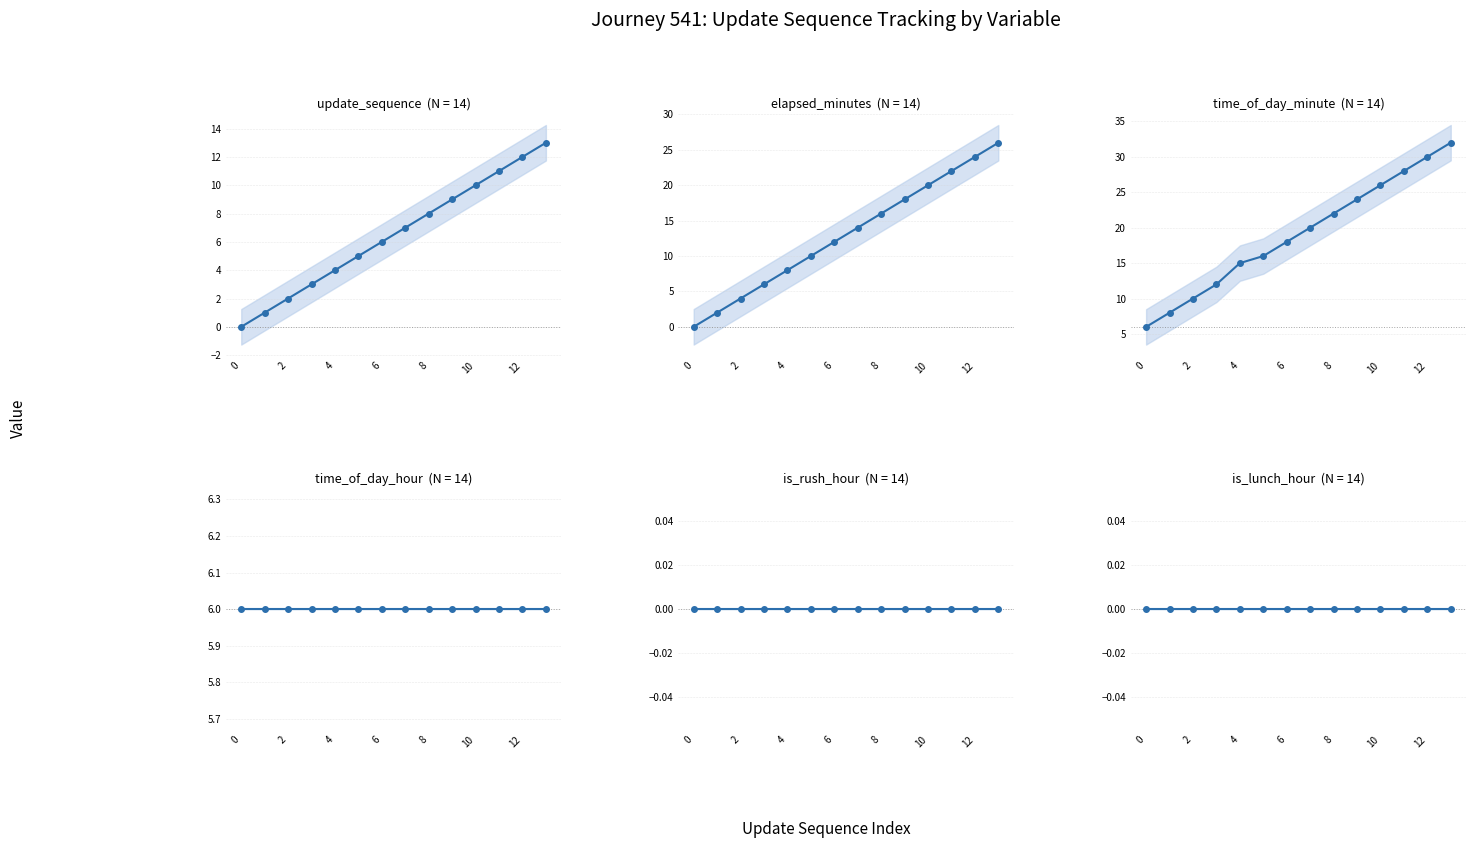

Which series has the largest total across all categories?

time_of_day_minute